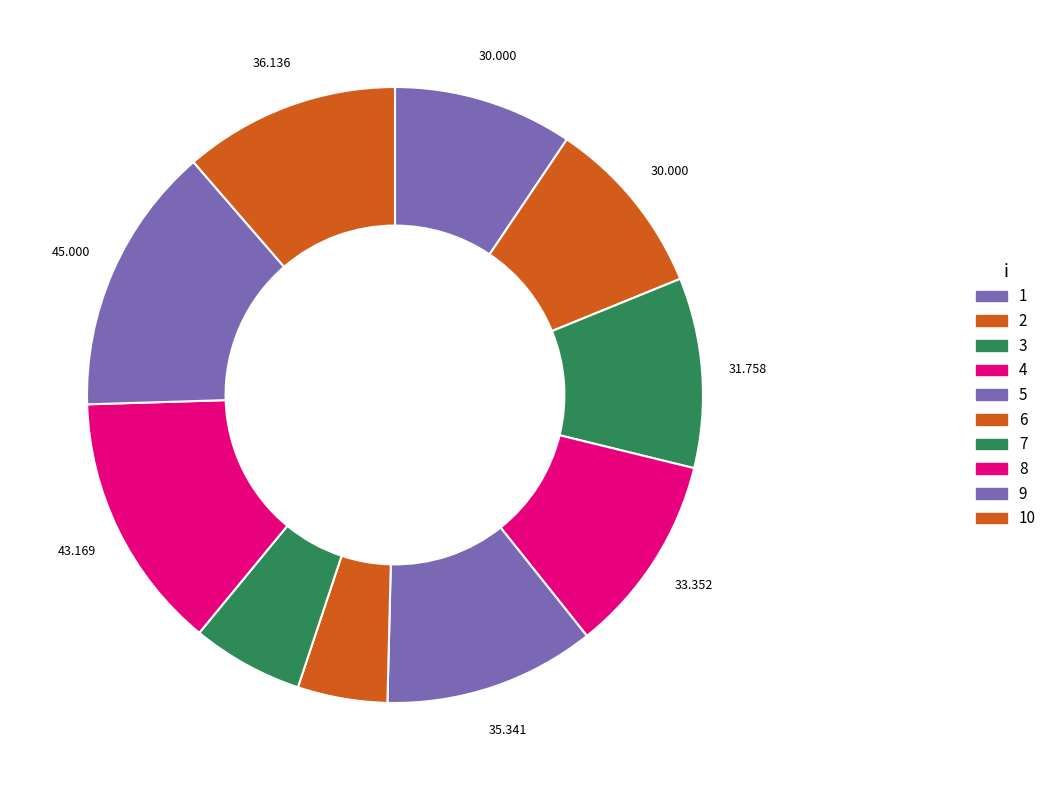

The 1 slice represents 9% of the pie. True or false?

True